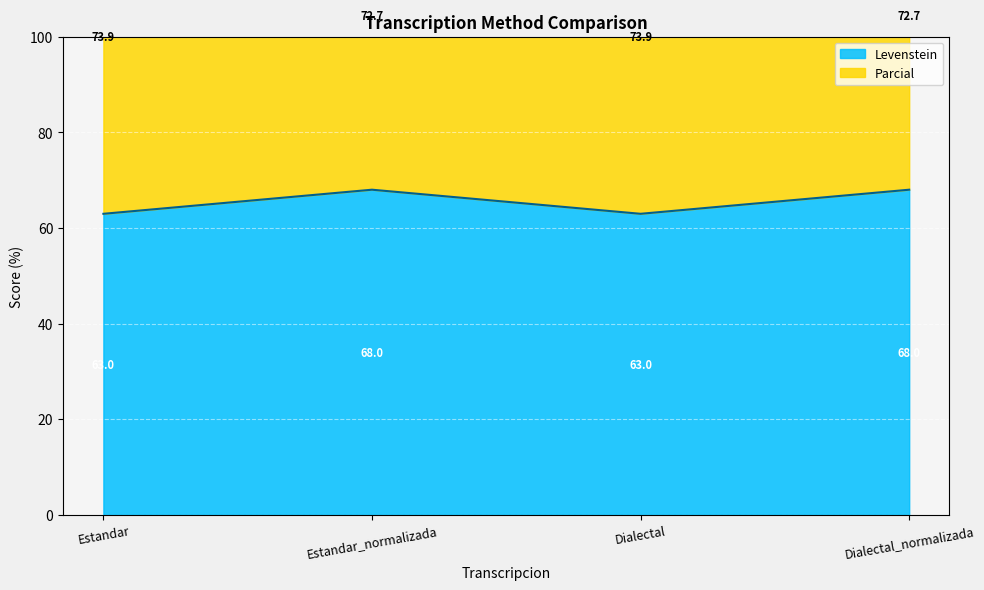

True or false: Levenstein and Parcial intersect in this chart.

False